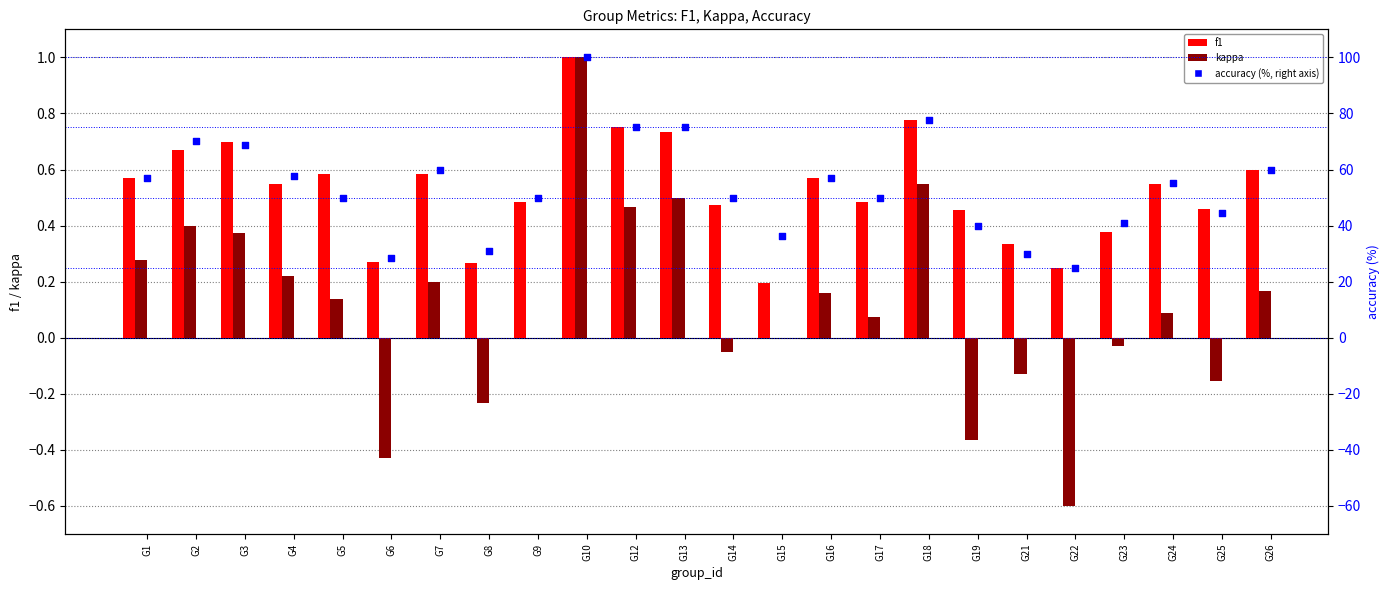

Is the value of kappa at G21 greater than the value of accuracy (right, %) at G2?

No